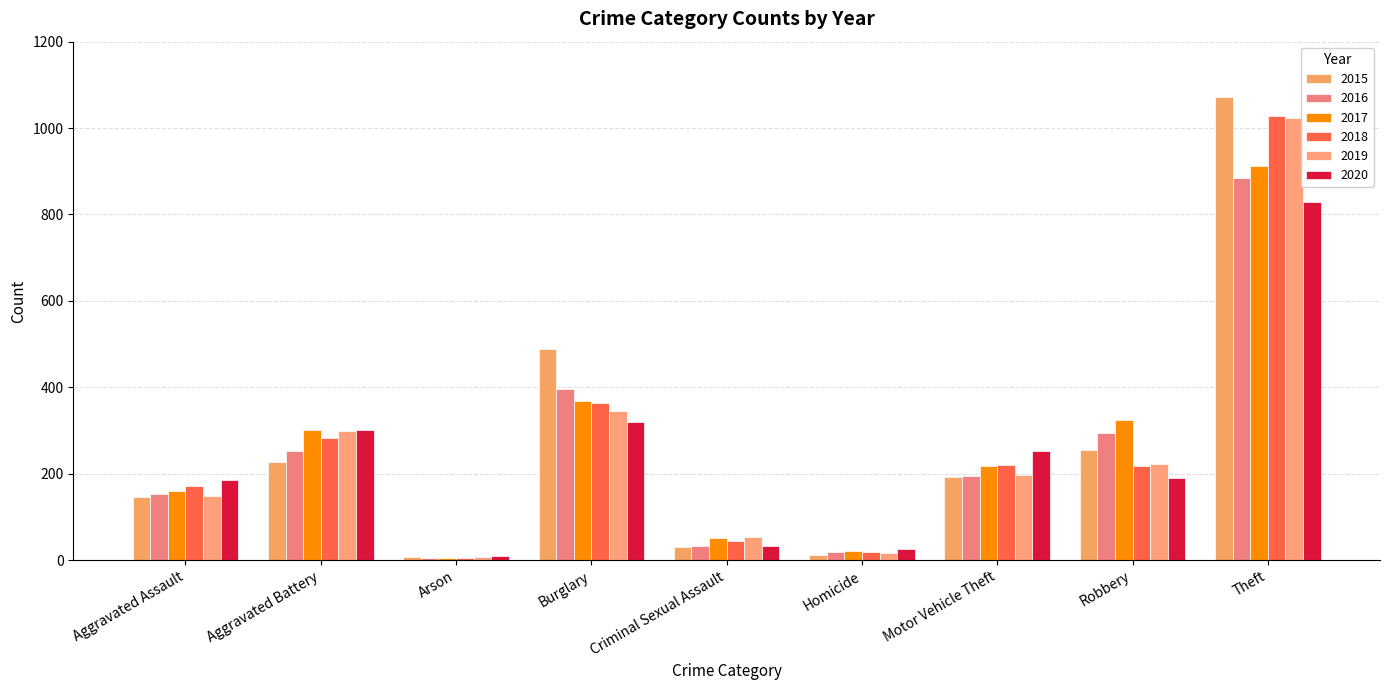

What is the difference between the 2018 values at Robbery and Burglary?

147